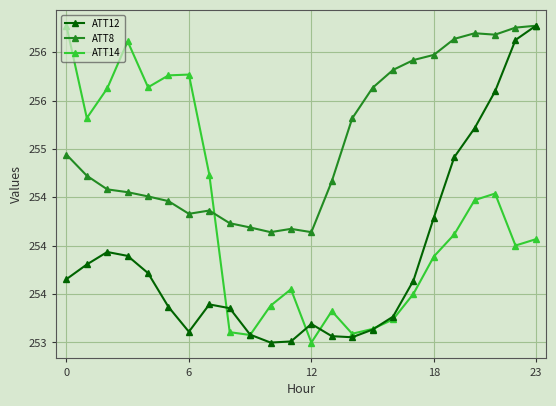

What are all the series names shown in the legend?

ATT12, ATT8, ATT14